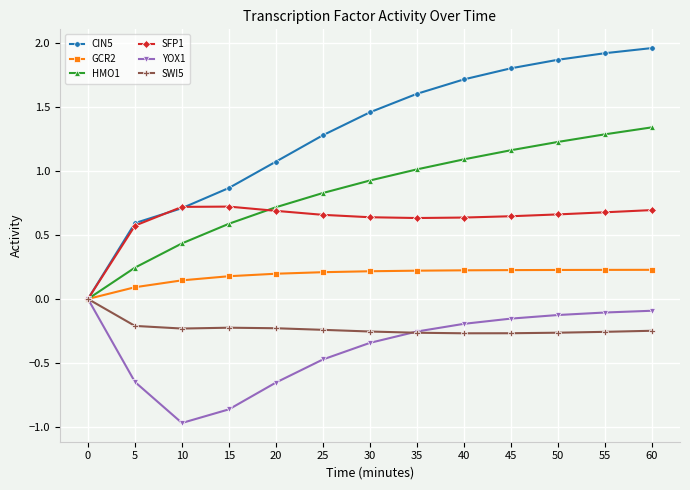

How many distinct data groups are displayed?

6